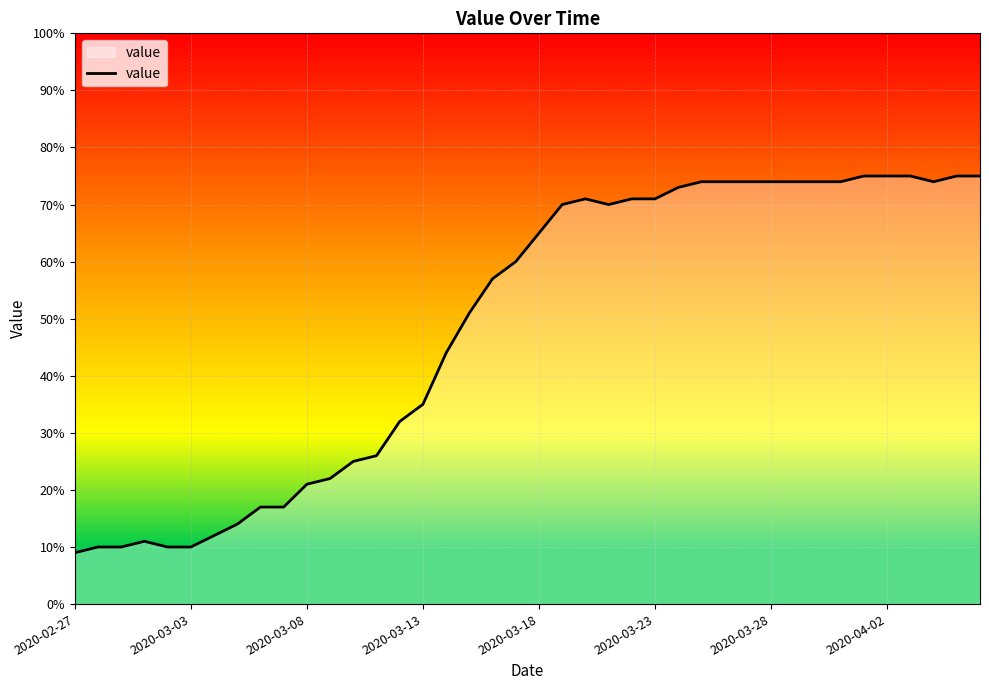

What is the difference between the maximum and minimum values?

66